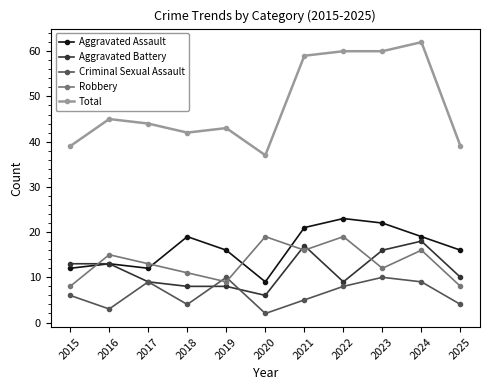

How many data points in Robbery are less than 13?

5